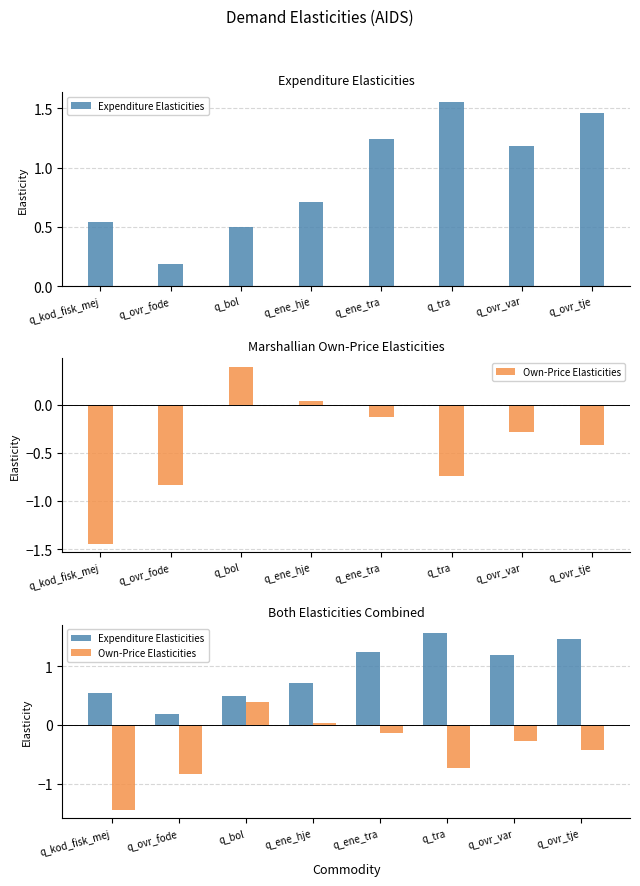

Rank the series by their average value, from highest to lowest.

Expenditure Elasticities, Own-Price Elasticities